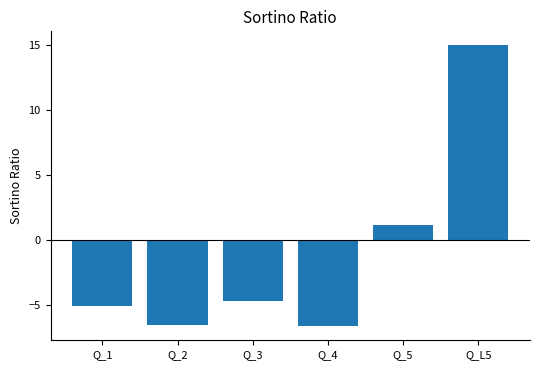

What is the value of the 5th bar from the left?

1.1